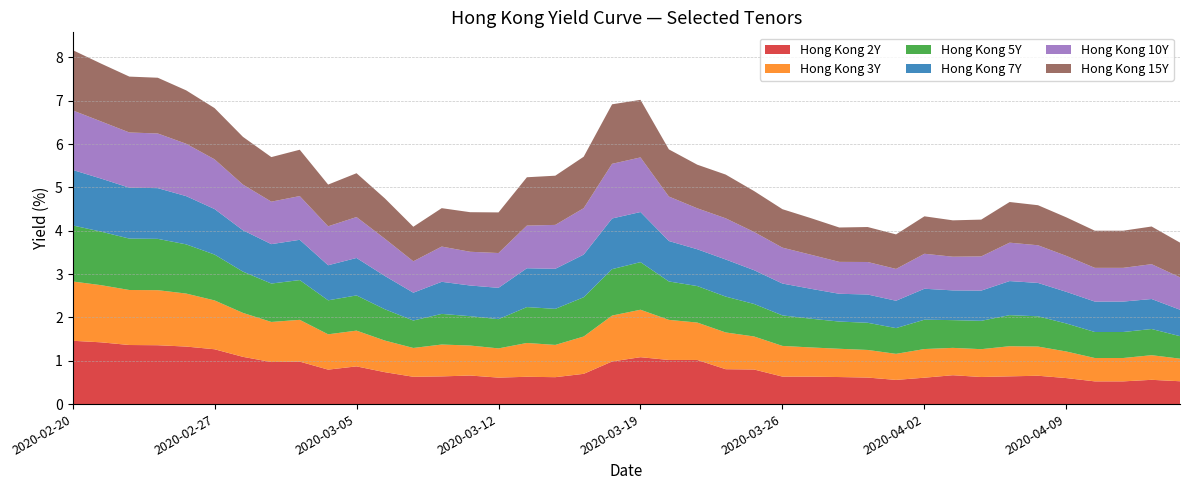

Reading right to left, extract all data points from this chart.

Hong Kong 2Y: 0.5	0.6	0.5	0.5	0.6	0.7	0.6	0.6	0.7	0.6	0.6	0.6	0.6	0.6	0.6	0.8	0.8	1.0	1.0	1.1	1.0	0.7	0.6	0.6	0.6	0.7	0.6	0.6	0.7	0.9	0.8	1.0	1.0	1.1	1.3	1.3	1.4	1.4	1.4	1.5
Hong Kong 3Y: 0.5	0.6	0.5	0.5	0.6	0.7	0.7	0.6	0.6	0.7	0.6	0.6	0.7	0.7	0.7	0.8	0.8	0.9	0.9	1.1	1.1	0.9	0.7	0.8	0.7	0.7	0.7	0.7	0.7	0.8	0.8	1.0	0.9	1.0	1.1	1.2	1.3	1.3	1.3	1.4
Hong Kong 5Y: 0.5	0.6	0.6	0.6	0.6	0.7	0.7	0.7	0.6	0.7	0.6	0.6	0.6	0.7	0.7	0.8	0.8	0.8	0.9	1.1	1.1	0.9	0.8	0.8	0.7	0.7	0.7	0.6	0.7	0.8	0.8	0.9	0.9	1.0	1.1	1.1	1.2	1.2	1.2	1.3
Hong Kong 7Y: 0.6	0.7	0.7	0.7	0.7	0.8	0.8	0.7	0.7	0.7	0.6	0.7	0.6	0.7	0.7	0.8	0.9	0.8	0.9	1.2	1.2	1.0	0.9	0.9	0.7	0.7	0.7	0.6	0.8	0.9	0.8	0.9	0.9	1.0	1.1	1.1	1.2	1.2	1.2	1.3
Hong Kong 10Y: 0.7	0.8	0.8	0.8	0.8	0.9	0.9	0.8	0.8	0.8	0.7	0.8	0.7	0.8	0.8	0.9	0.9	0.9	1.0	1.3	1.3	1.1	1.0	1.0	0.8	0.8	0.8	0.7	0.9	0.9	0.9	1.0	1.0	1.1	1.1	1.2	1.3	1.3	1.3	1.4
Hong Kong 15Y: 0.8	0.9	0.9	0.9	0.9	0.9	0.9	0.8	0.8	0.9	0.8	0.8	0.8	0.8	0.9	0.9	1.0	1.0	1.1	1.3	1.4	1.2	1.1	1.1	0.9	0.9	0.9	0.8	0.9	1.0	1.0	1.1	1.0	1.1	1.2	1.2	1.3	1.3	1.3	1.4